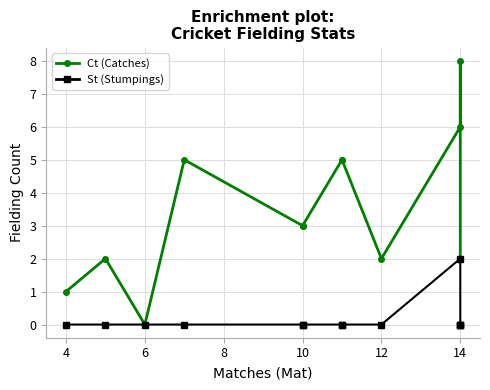

True or false: St (Stumpings) and Ct (Catches) cross at least once.

False